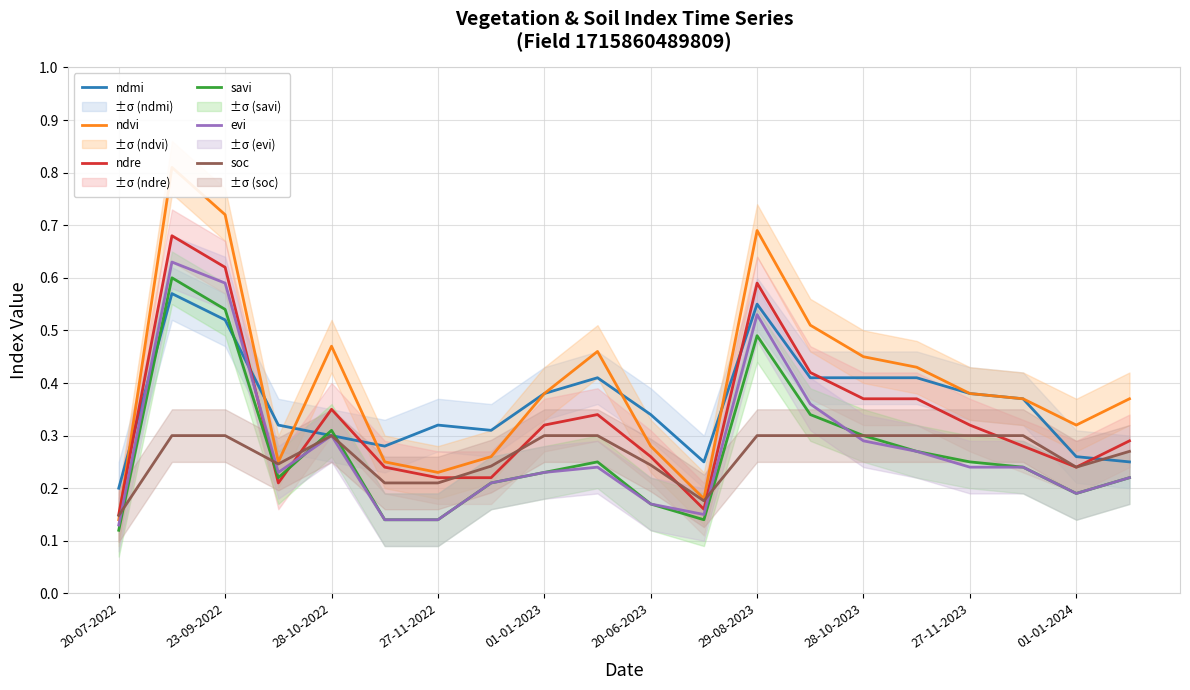

How many times do ndre and savi cross each other?

2